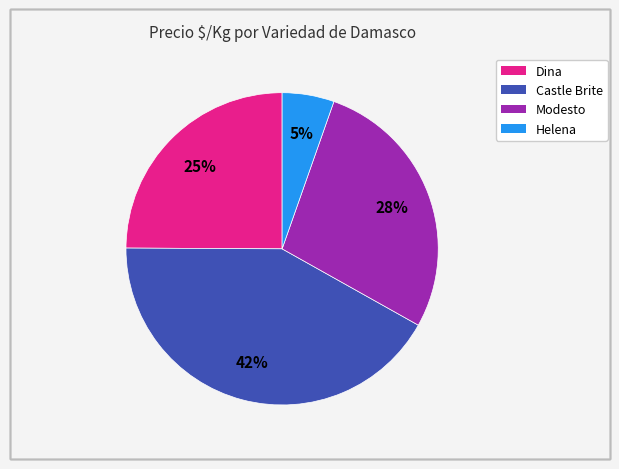

True or false: Castle Brite accounts for 42% of the total.

True